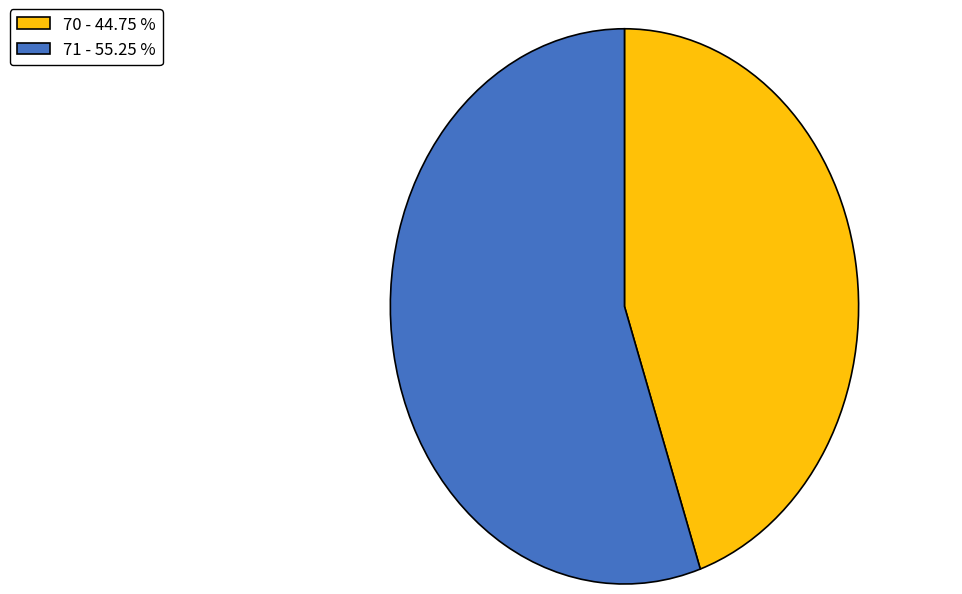

Is the sum of 70 and 71 greater than half?

Yes